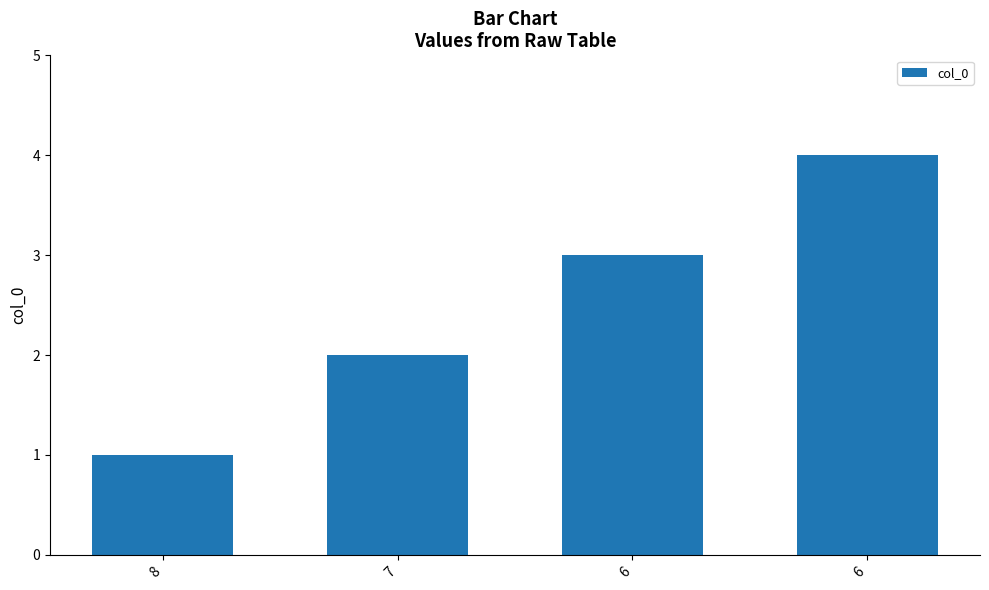

Count the number of categories in the chart.

4